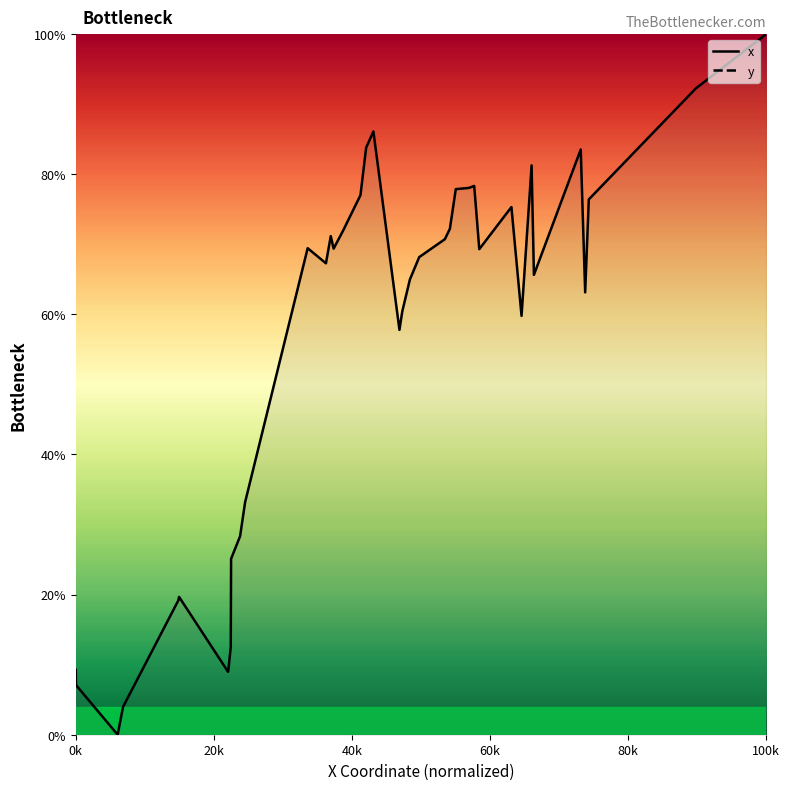

What is the greatest value displayed?

100.0